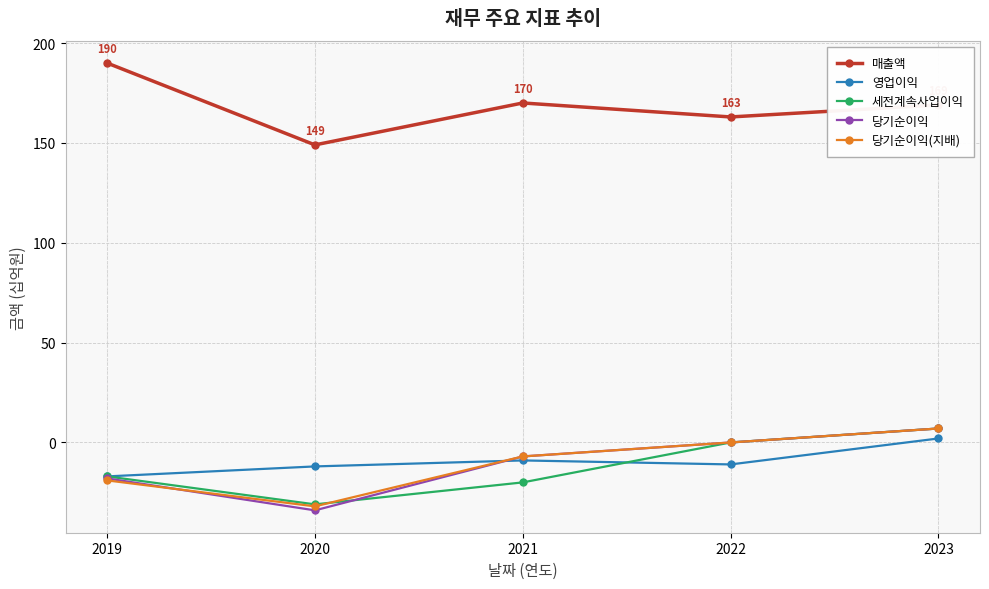

Reading left to right, what are all the values shown in this chart?

매출액: 190	149	170	163	169
영업이익: -17	-12	-9	-11	2
세전계속사업이익: -17	-31	-20	0	7
당기순이익: -18	-34	-7	0	7
당기순이익(지배): -19	-32	-7	0	7